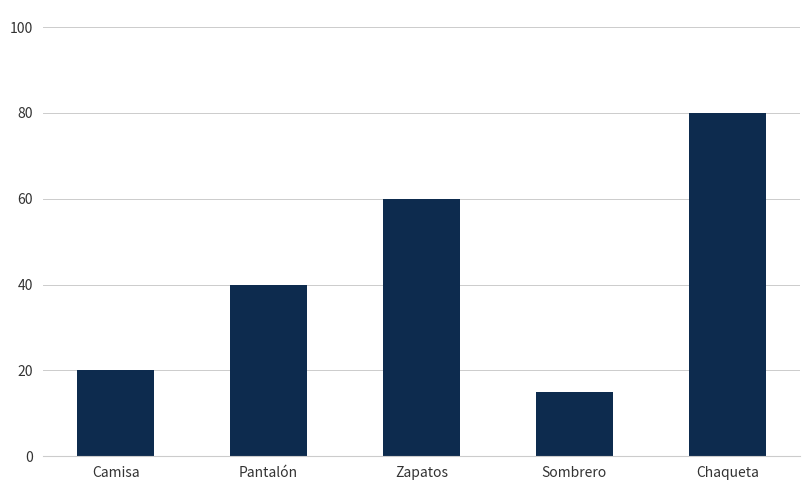

What is the difference between the second highest and second lowest values?

40